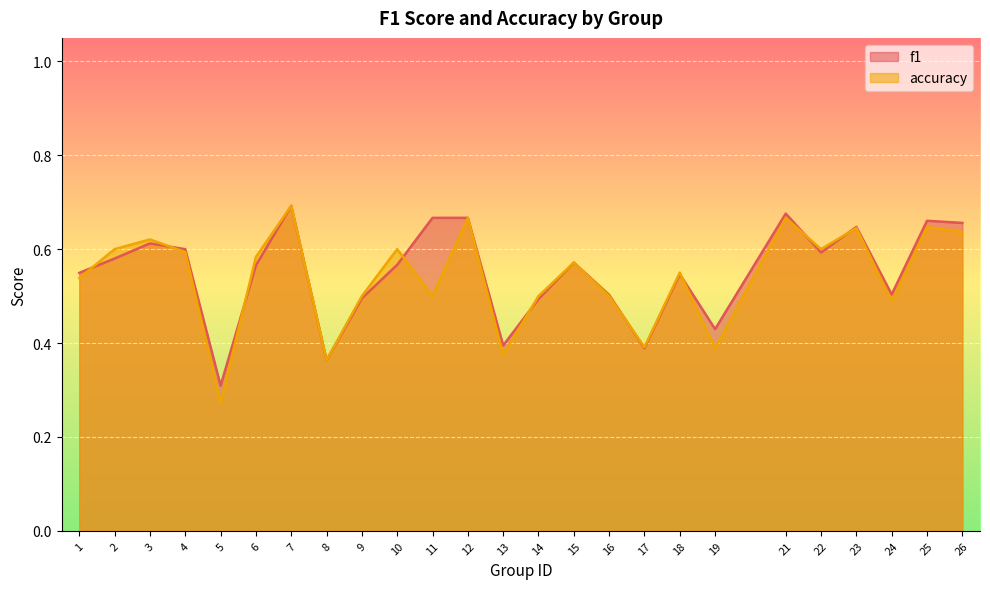

Where do f1 and accuracy first cross each other?

1 and 2